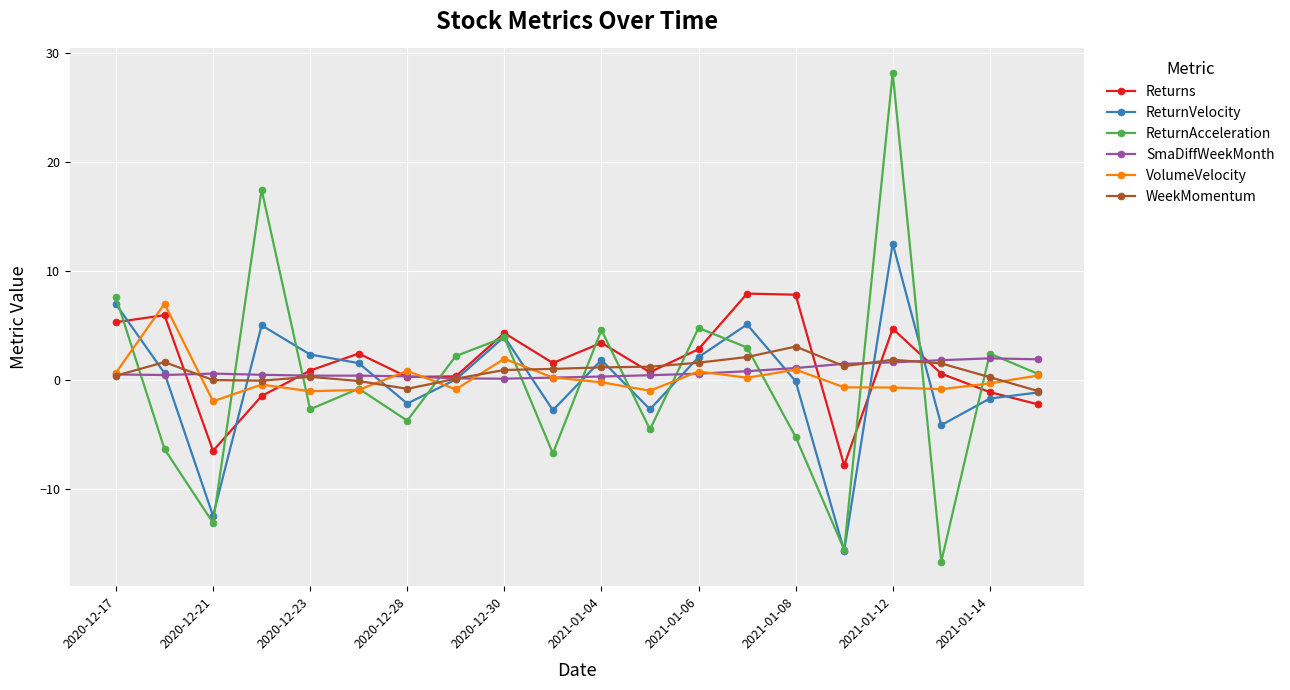

What is the value of the VolumeVelocity point at the 9th from the left?

2.0